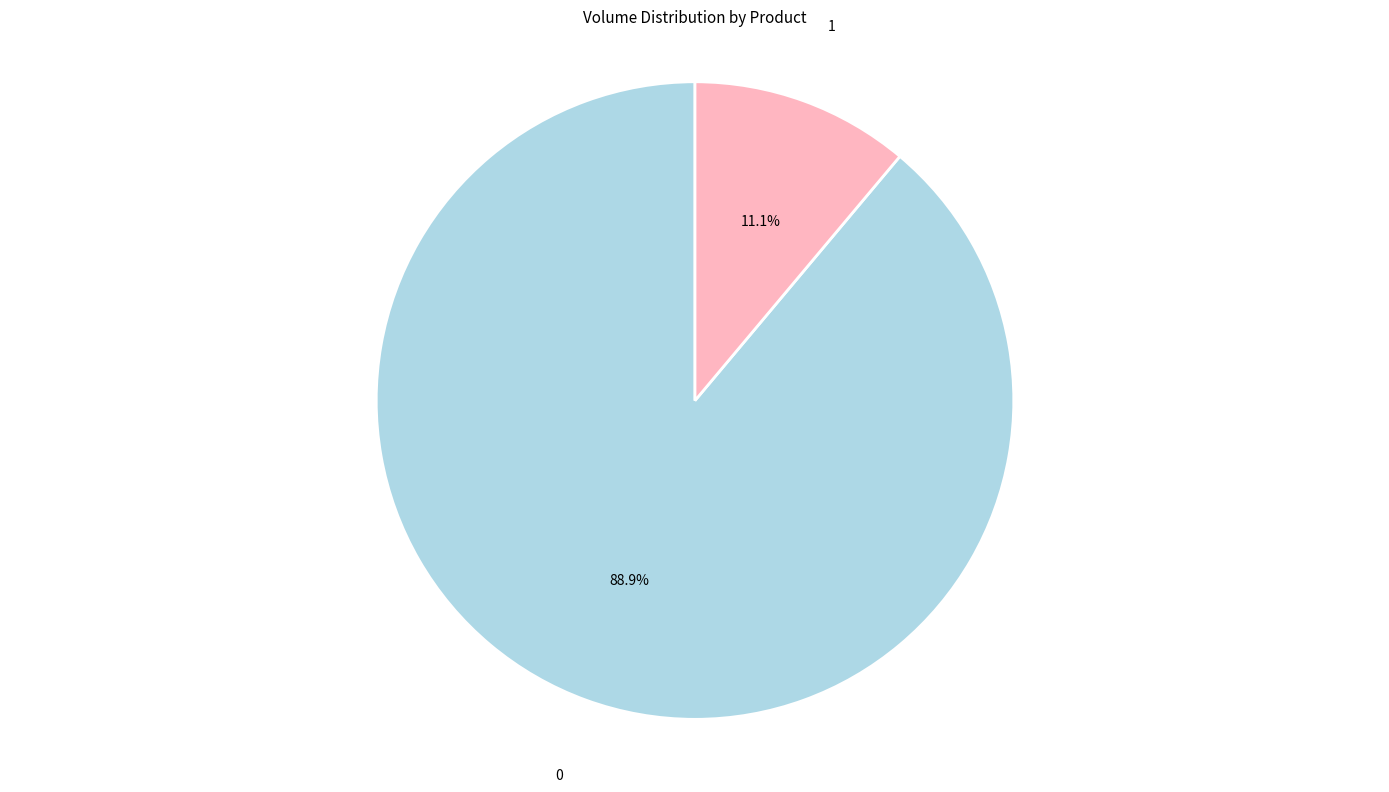

Count the number of slices in the pie.

2